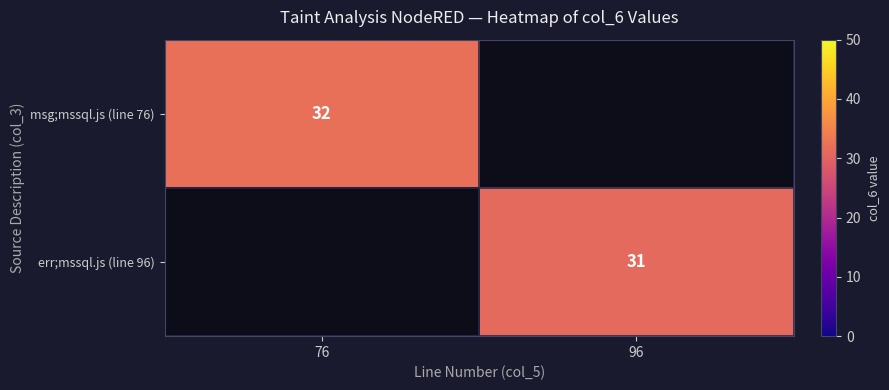

Is it true that err;mssql.js (line 96) equals 54 at 96?

False